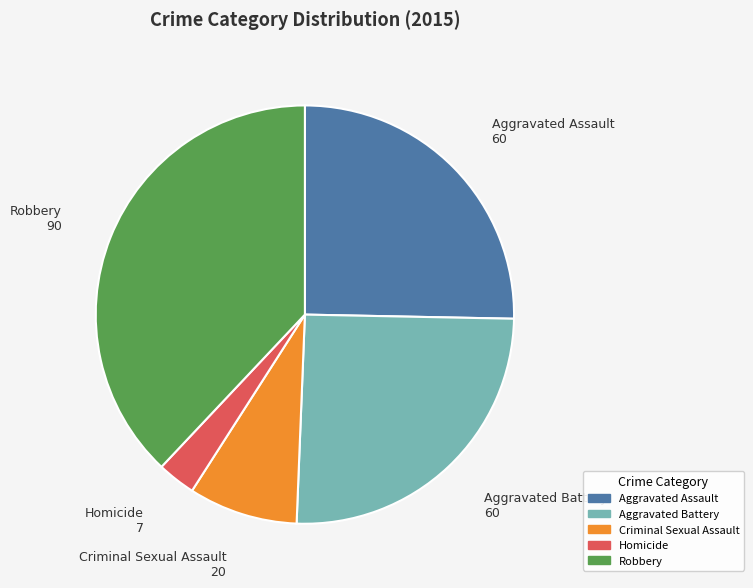

Count the number of slices in the pie.

5